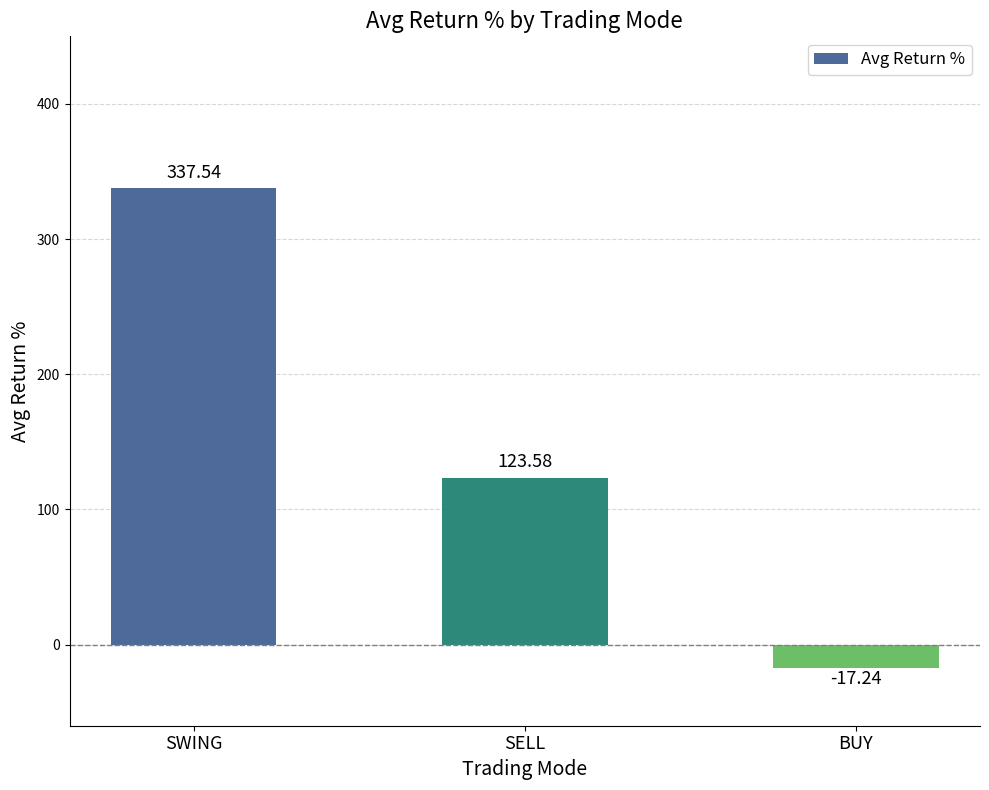

What is the value of the 3rd bar from the left?

-17.2